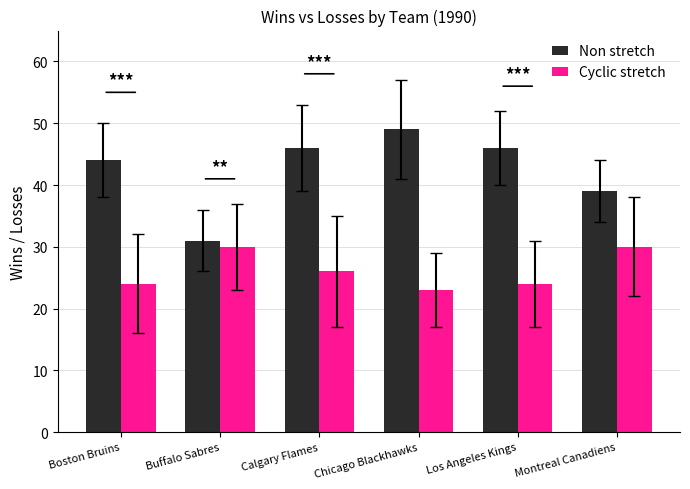

Are the bars horizontal?

No